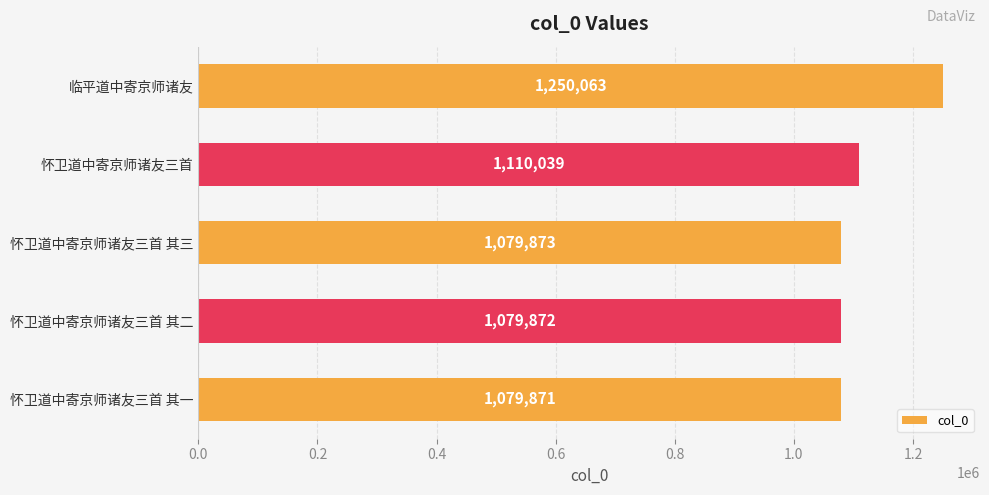

List the labels in order of value, largest first.

临平道中寄京师诸友, 怀卫道中寄京师诸友三首, 怀卫道中寄京师诸友三首 其三, 怀卫道中寄京师诸友三首 其二, 怀卫道中寄京师诸友三首 其一